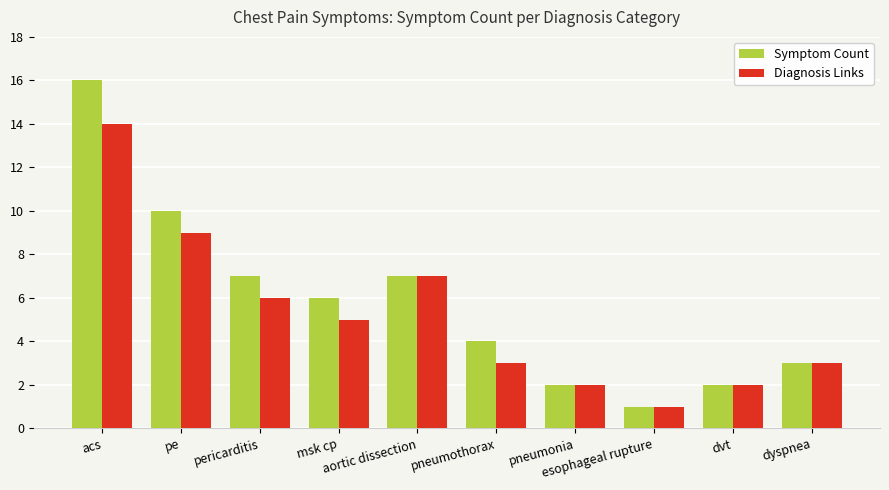

Count the number of data series in this chart.

2